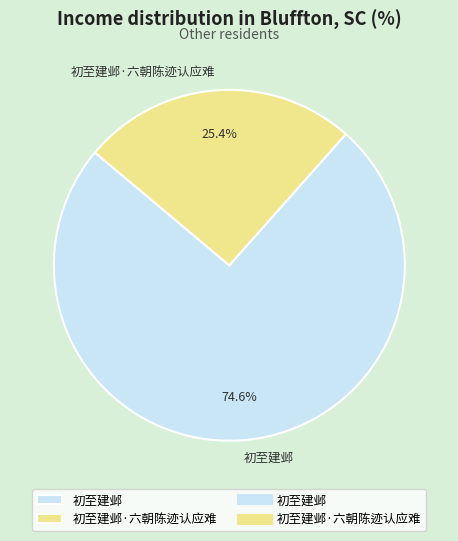

Which slice is the largest?

初至建邺